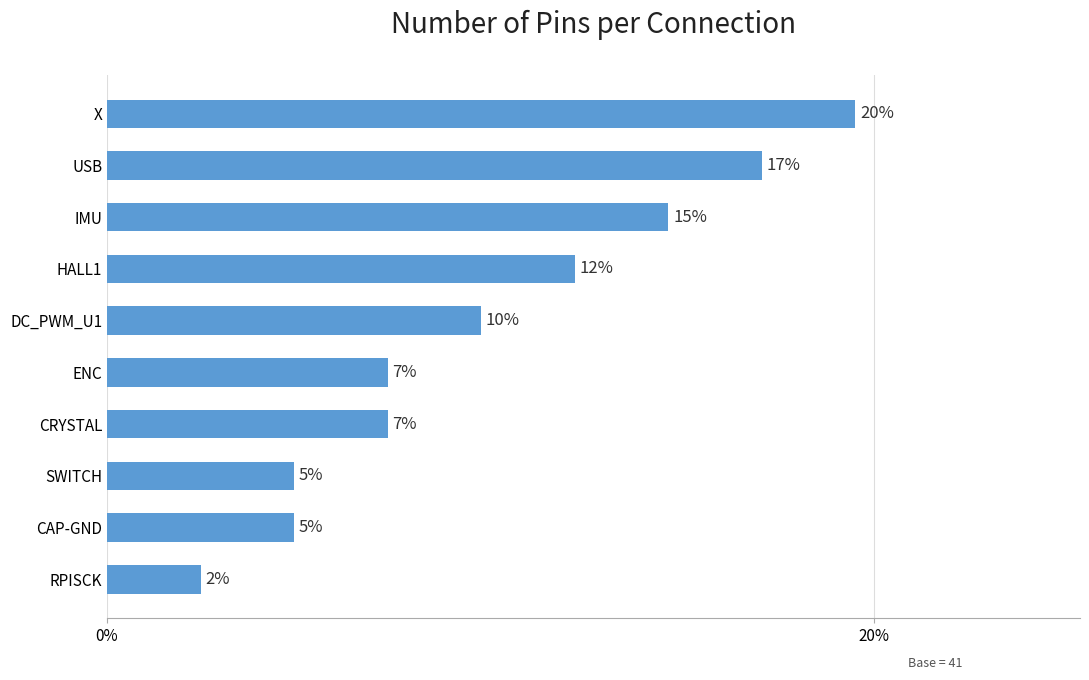

Does the chart contain any negative values?

No